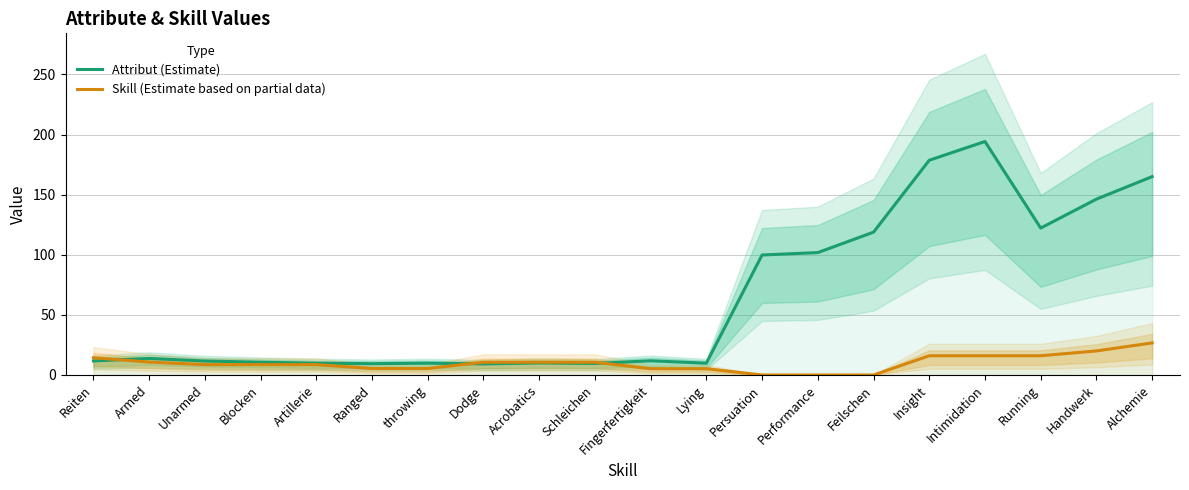

At how many categories does at least one series exceed 116?

6